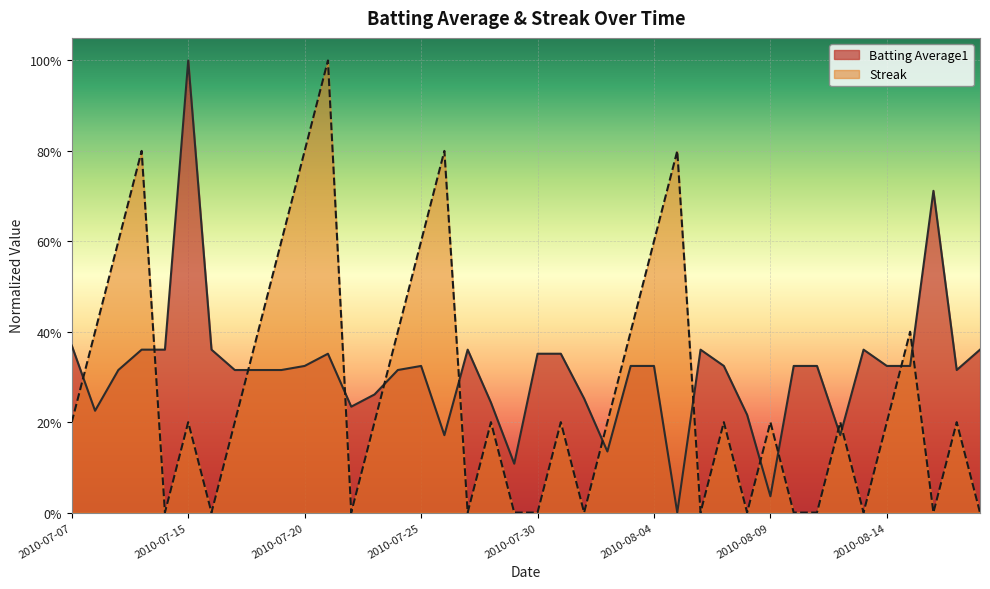

What is the value of the Streak point at the 17th from the left?

0.8